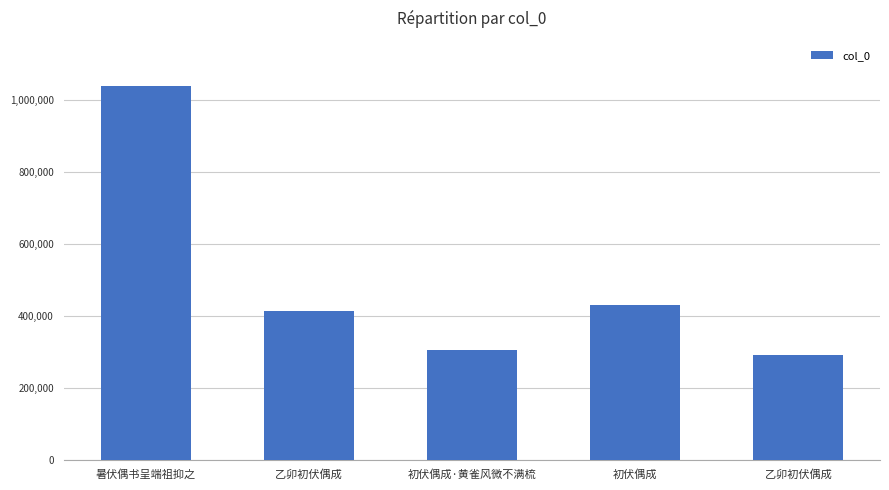

What value does the data have at 初伏偶成·黄雀风微不满梳?

305244